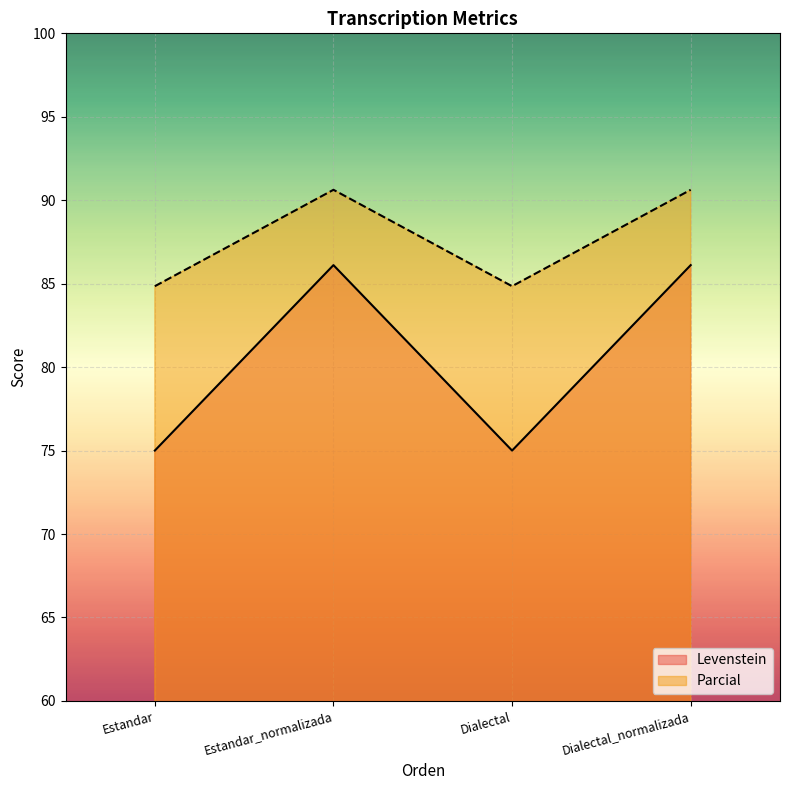

What is the label of the 4th point from the right?

Estandar